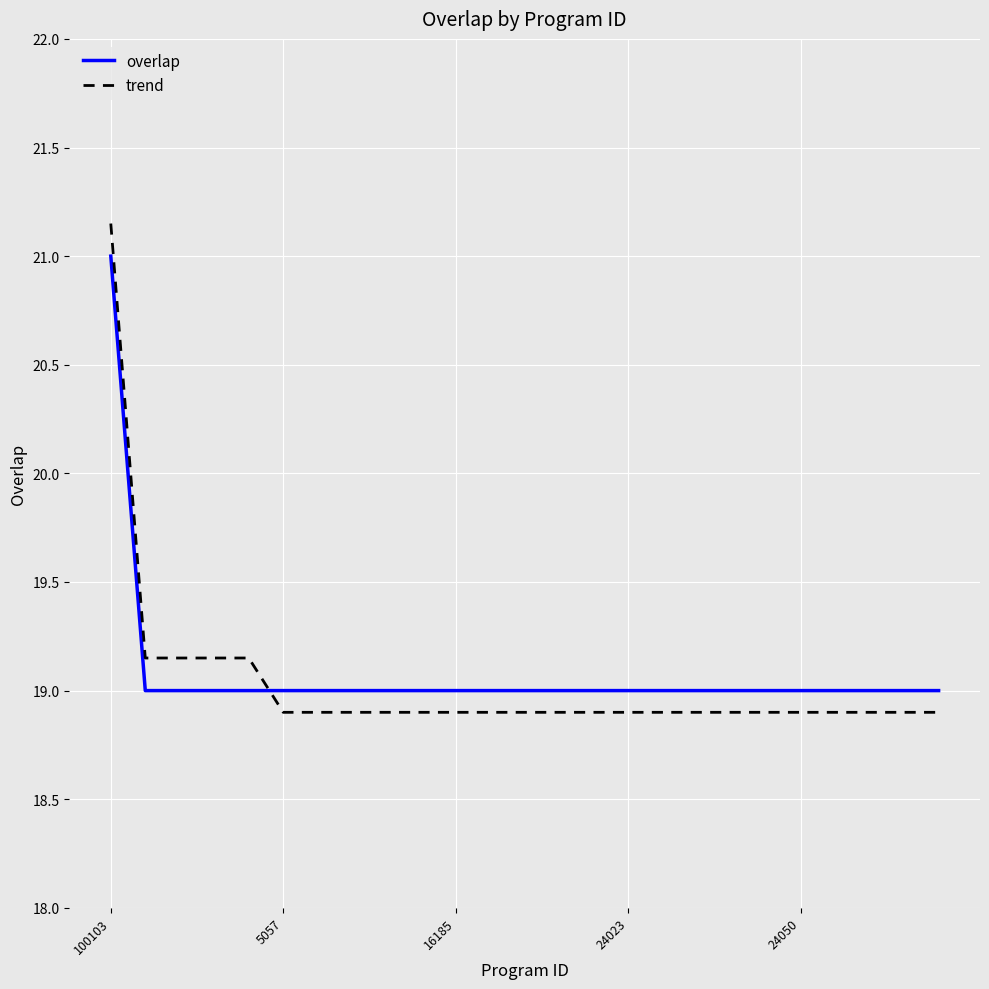

How many intersections are there between overlap and trend?

1